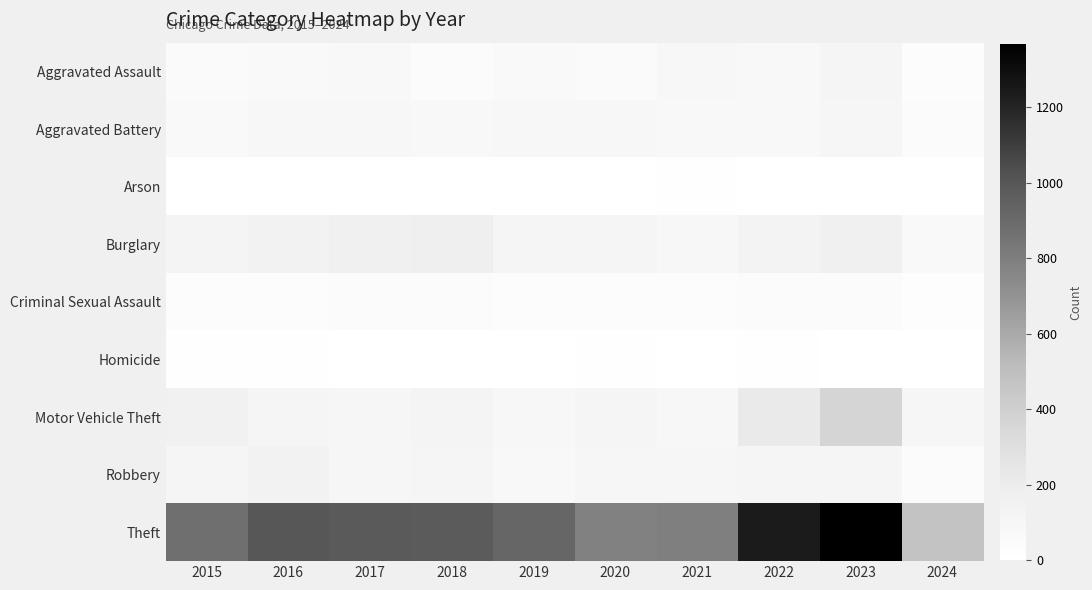

How many data points does each series have?

10